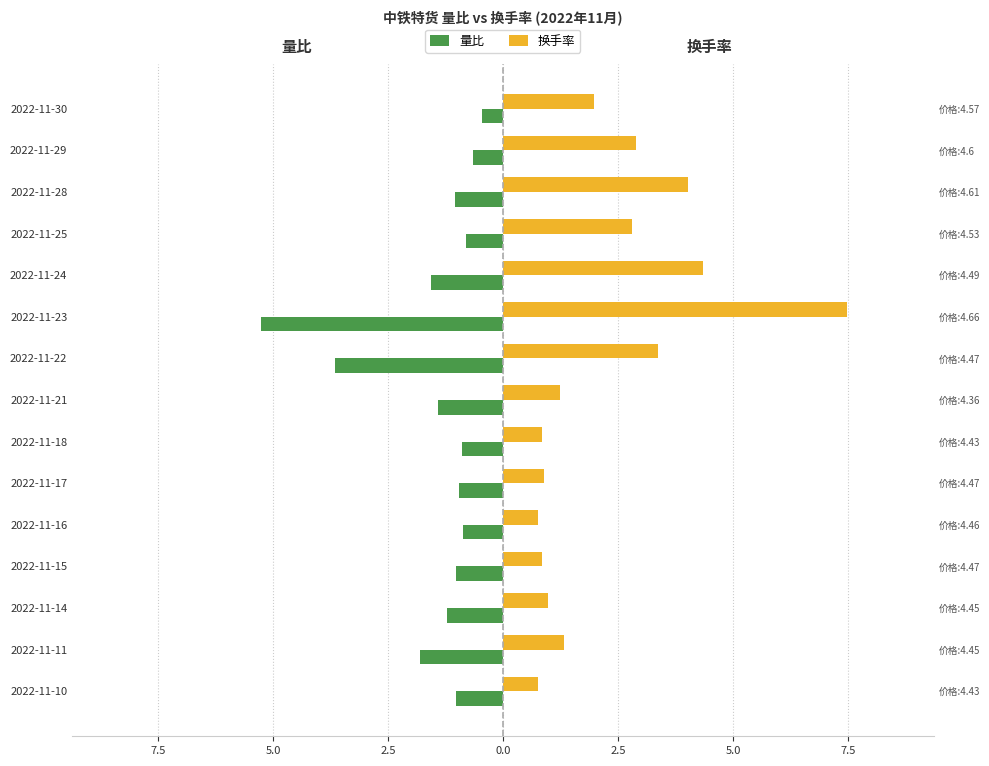

Rank the series at 2022-11-14 from highest to lowest value.

换手率, 量比